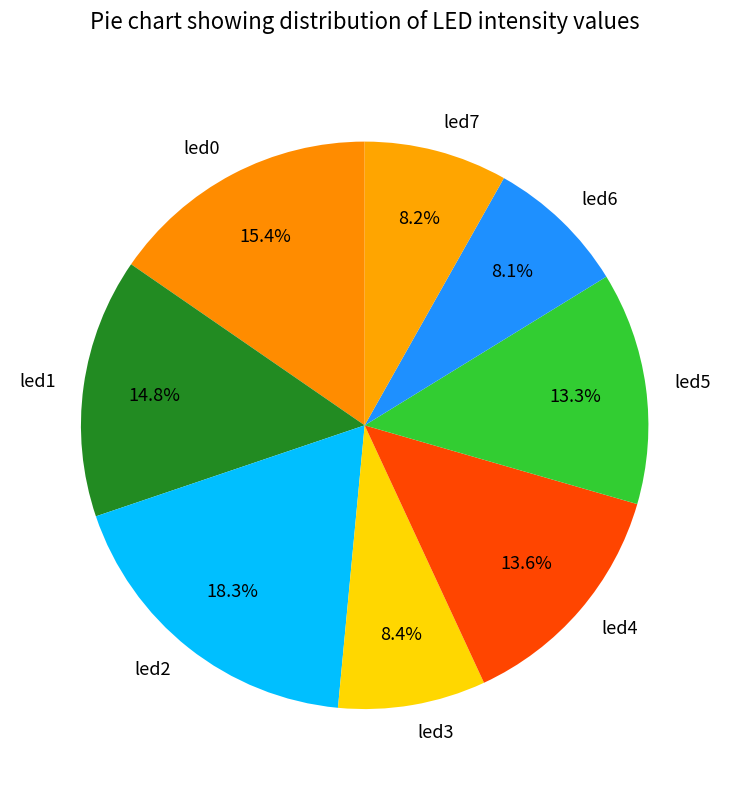

What percentage is the led2 slice, to the nearest percent?

18%